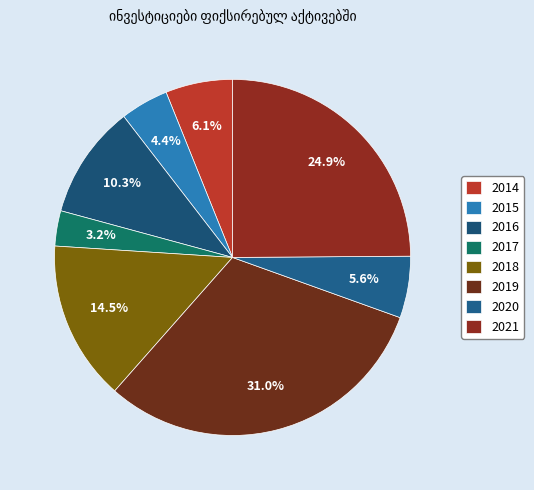

True or false: 2016 accounts for 22% of the total.

False